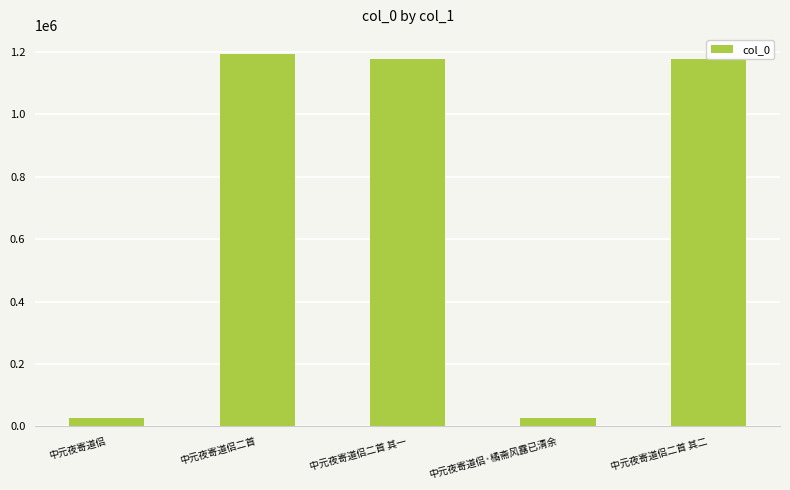

What is the minimum value shown in the chart?

28351